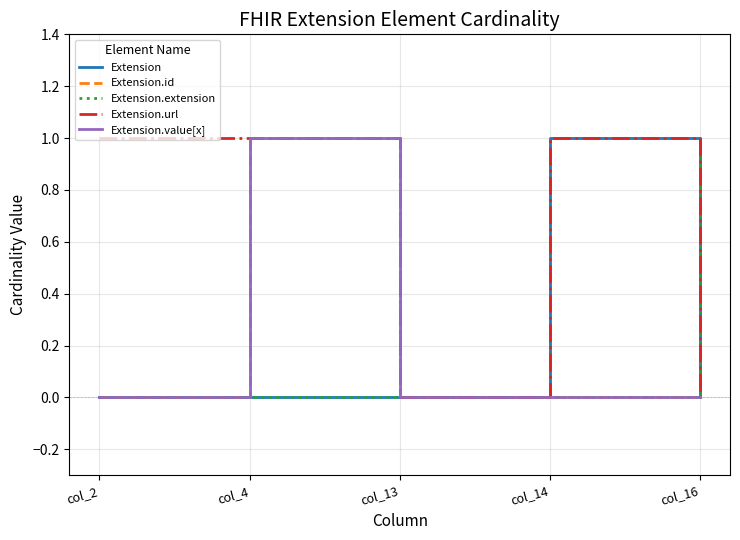

The value of Extension.url at col_16 is 0. True or false?

False